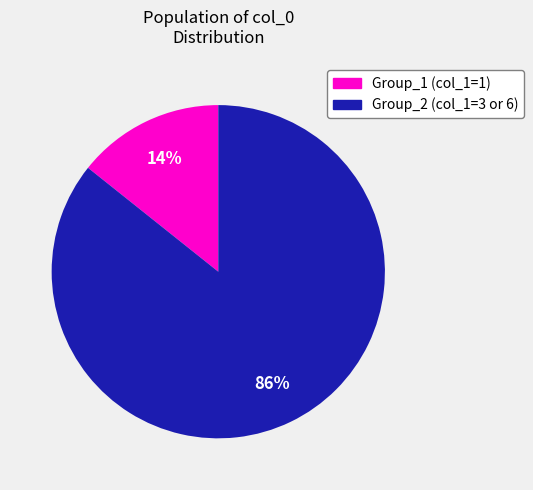

To the nearest percent, what is the average slice percentage?

50%